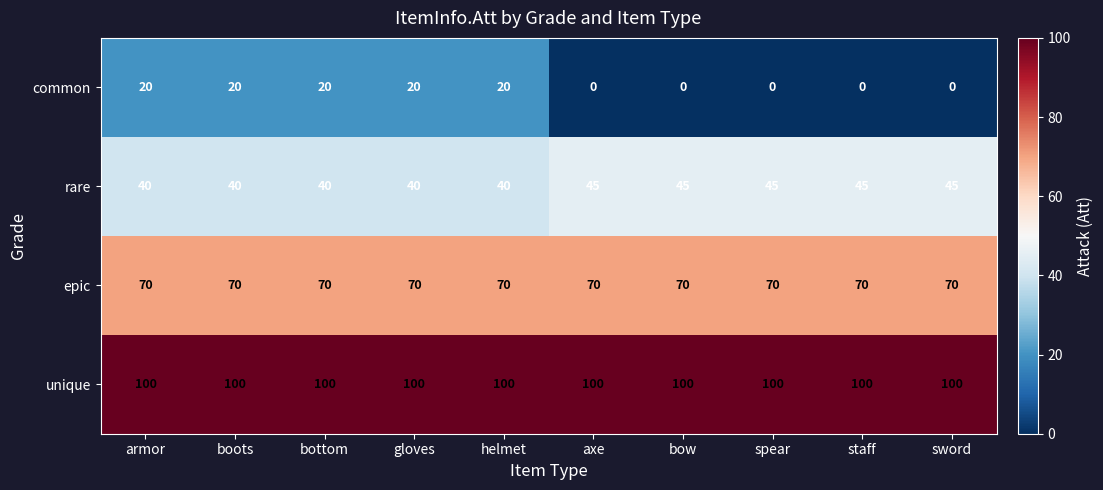

The value of unique at axe is 28. True or false?

False